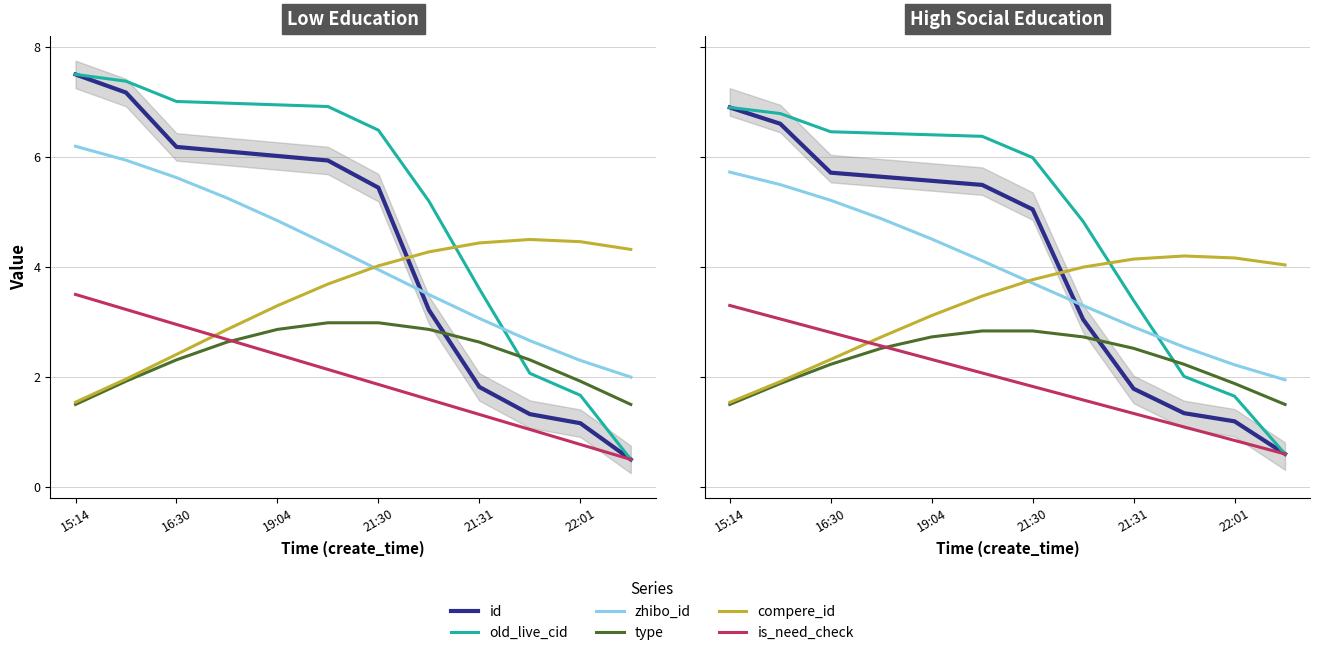

How many data points in type are above 2?

8